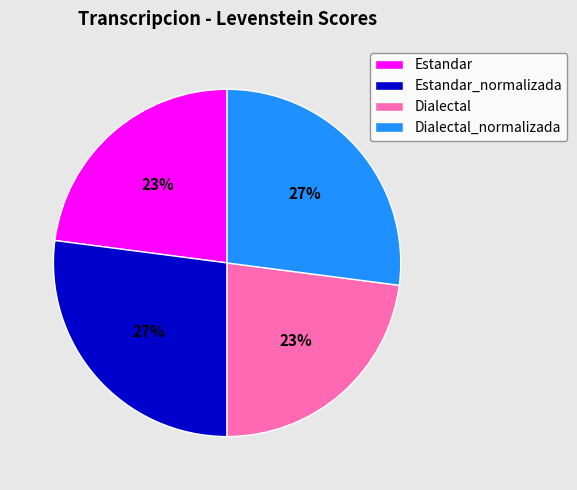

The Dialectal slice represents 23% of the pie. True or false?

True